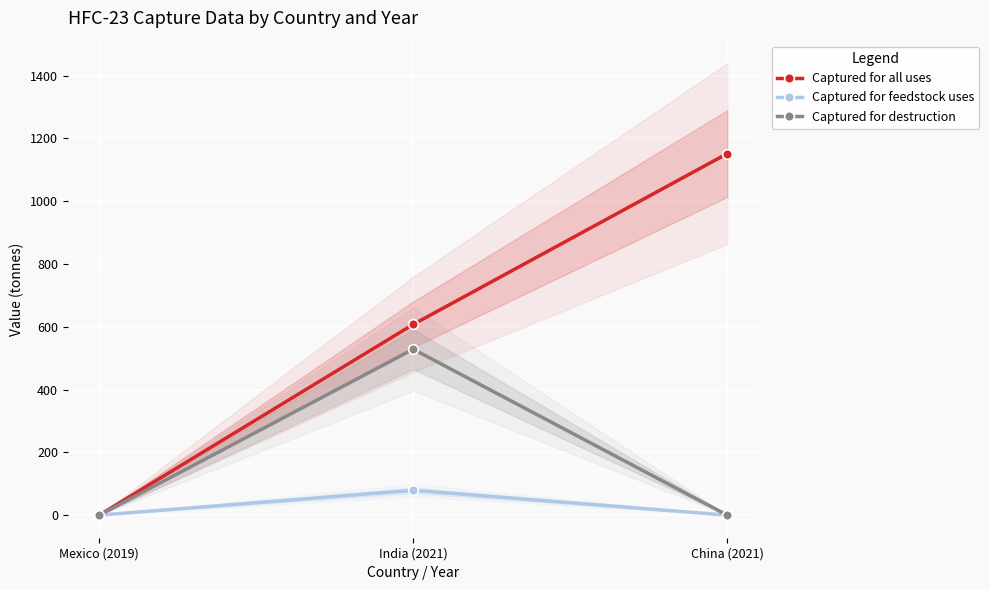

What is the sum of all Captured for destruction values?

528.6